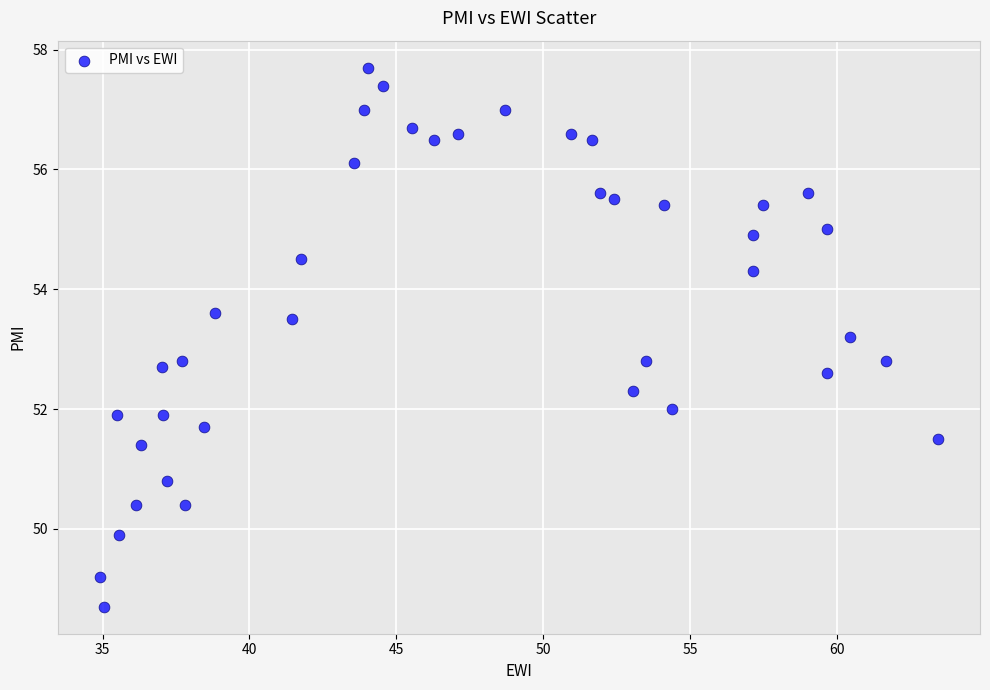

What is the range of Y values (max minus min)?

9.0